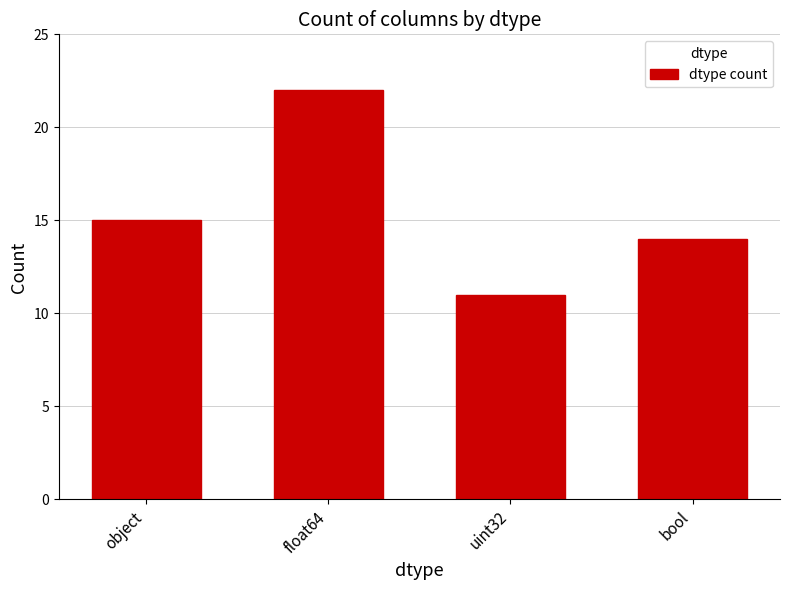

At which category does the chart reach its minimum across all series?

uint32